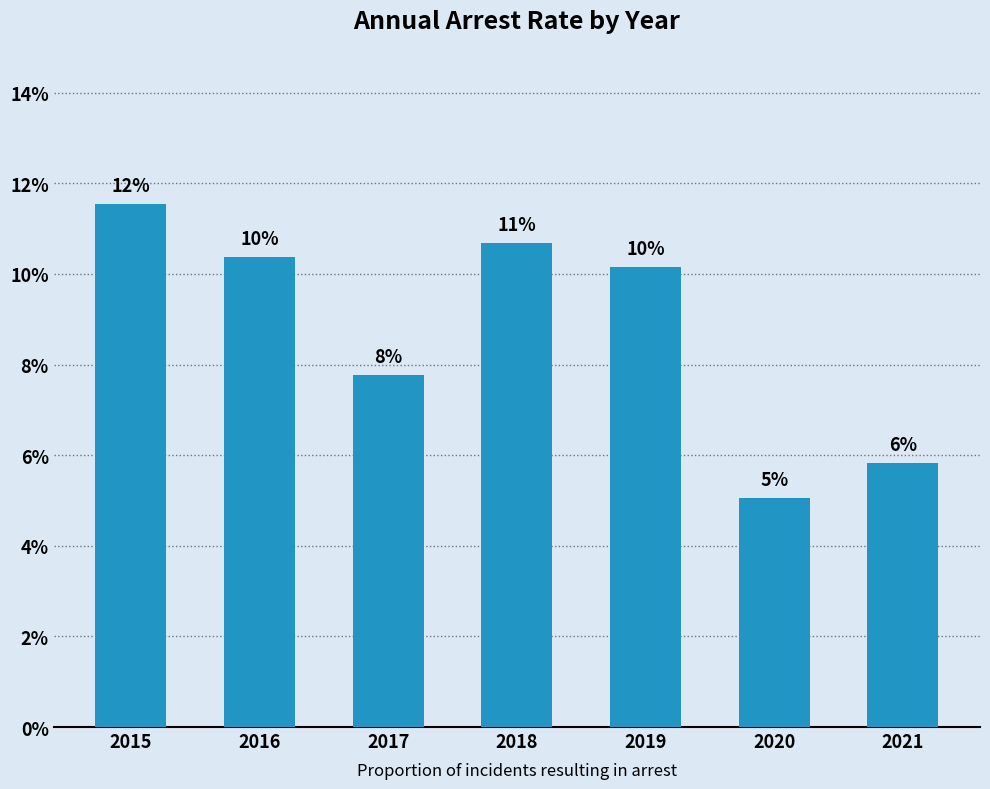

Does the chart contain any negative values?

No